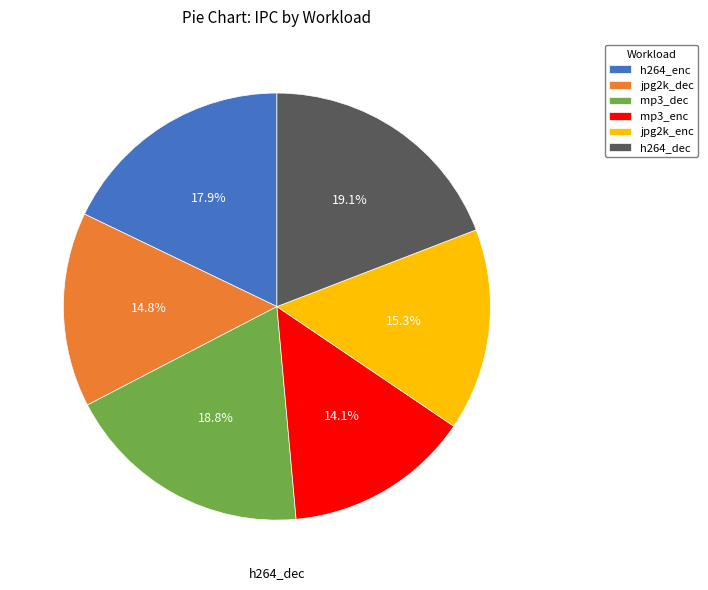

How many slices are in this pie chart?

6